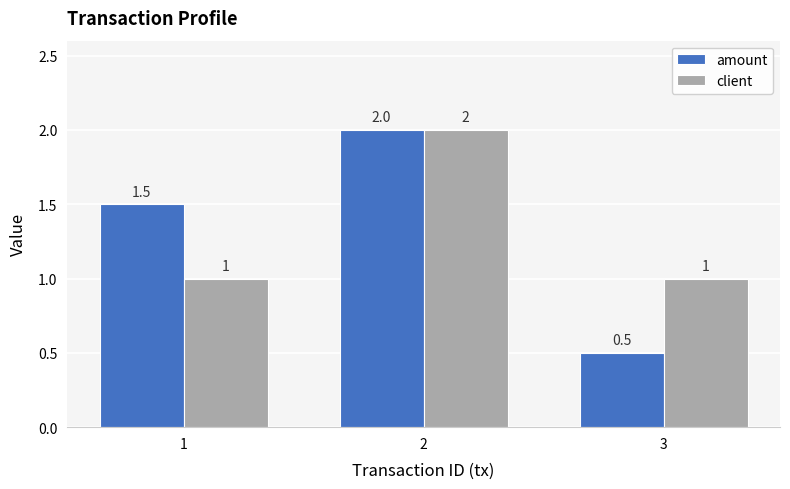

How many amount values are between 0 and 2?

3